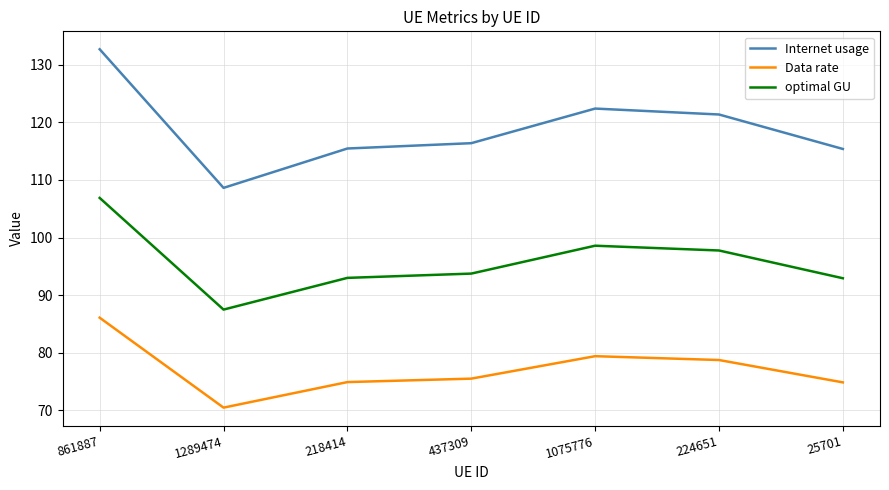

At how many categories does at least one series exceed 77?

7